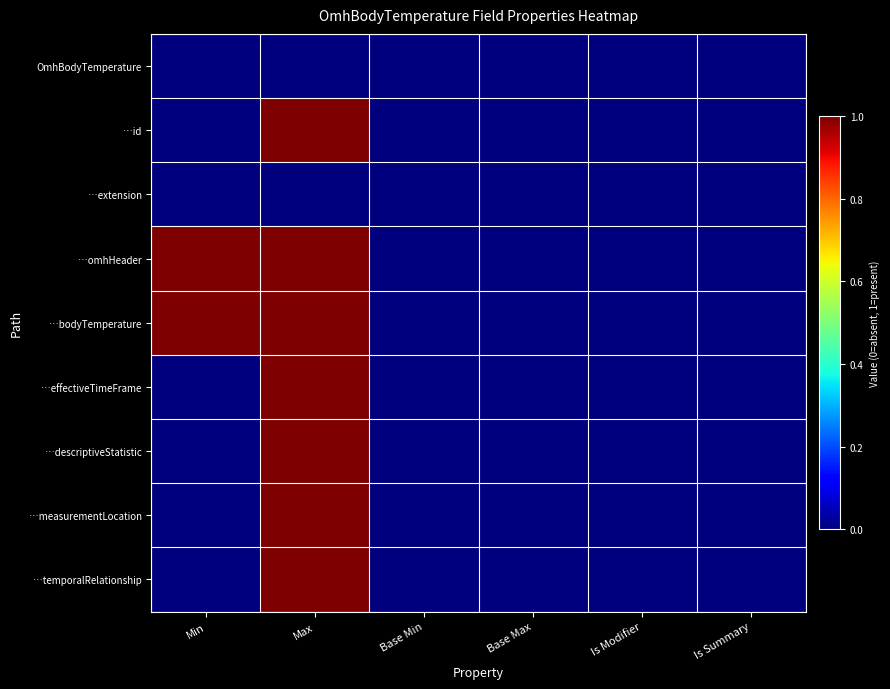

What is the maximum value shown in the chart?

1